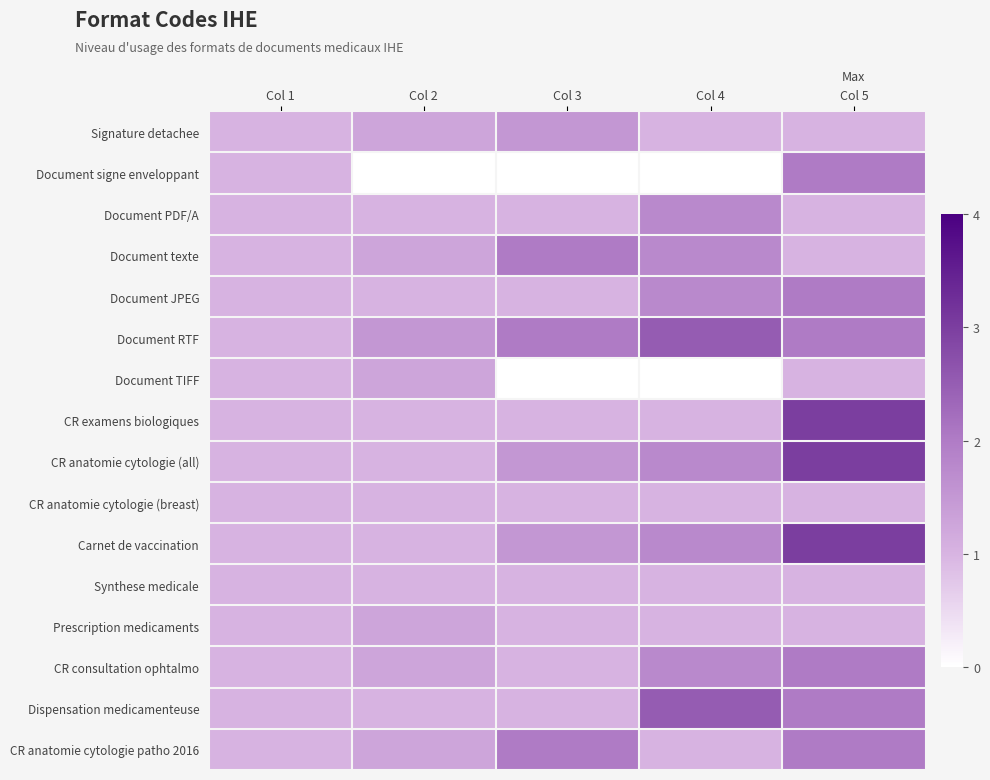

At how many categories does at least one series exceed 1?

4